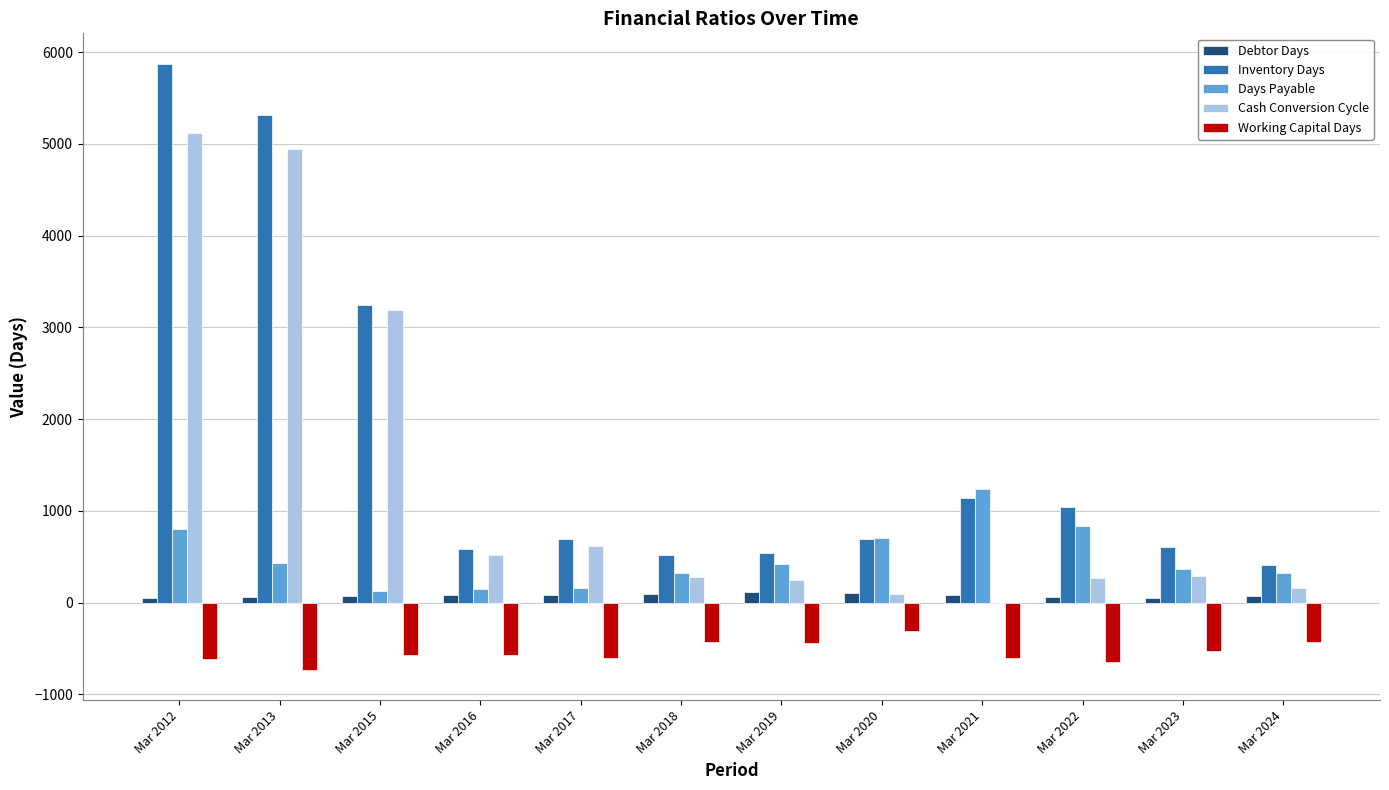

At which label does Inventory Days first exceed 688?

Mar 2012